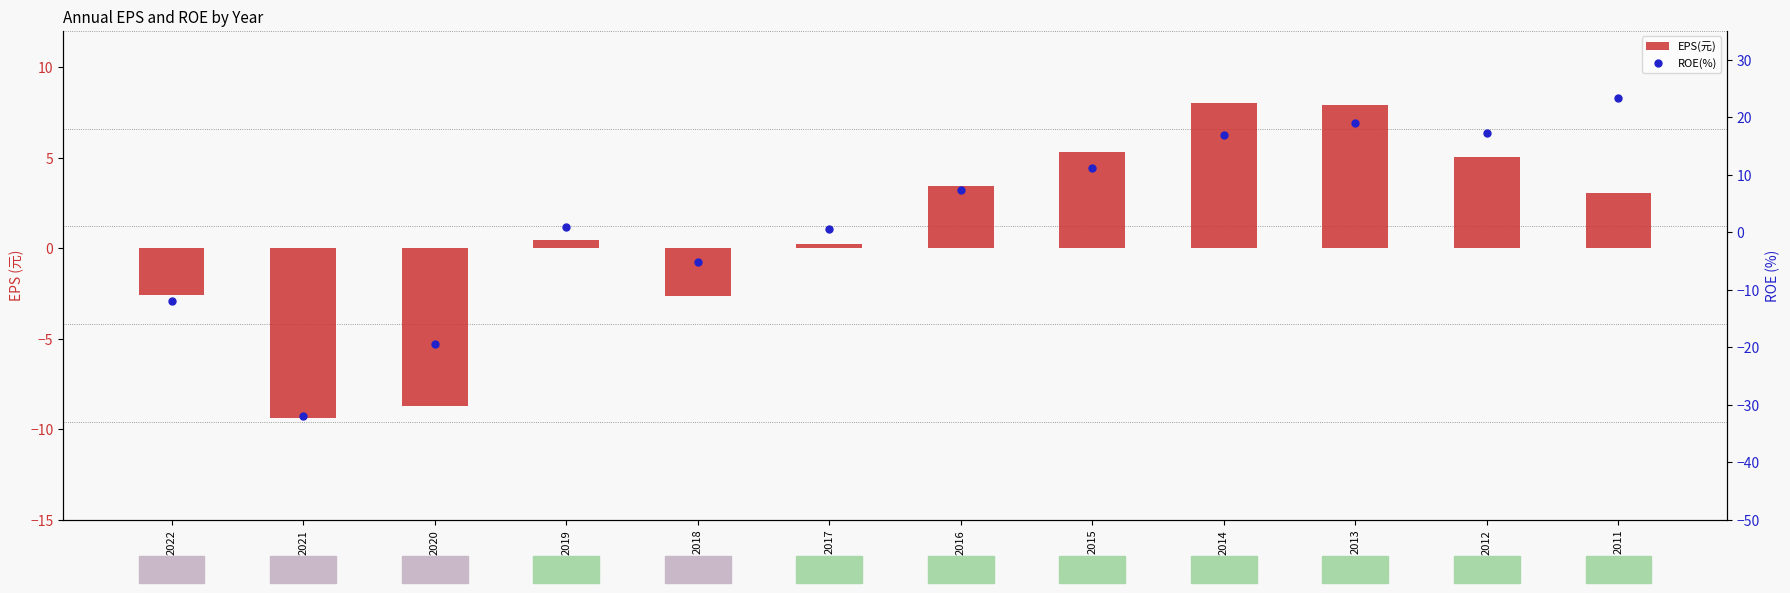

What is the total value across all series at 2019?

1.4